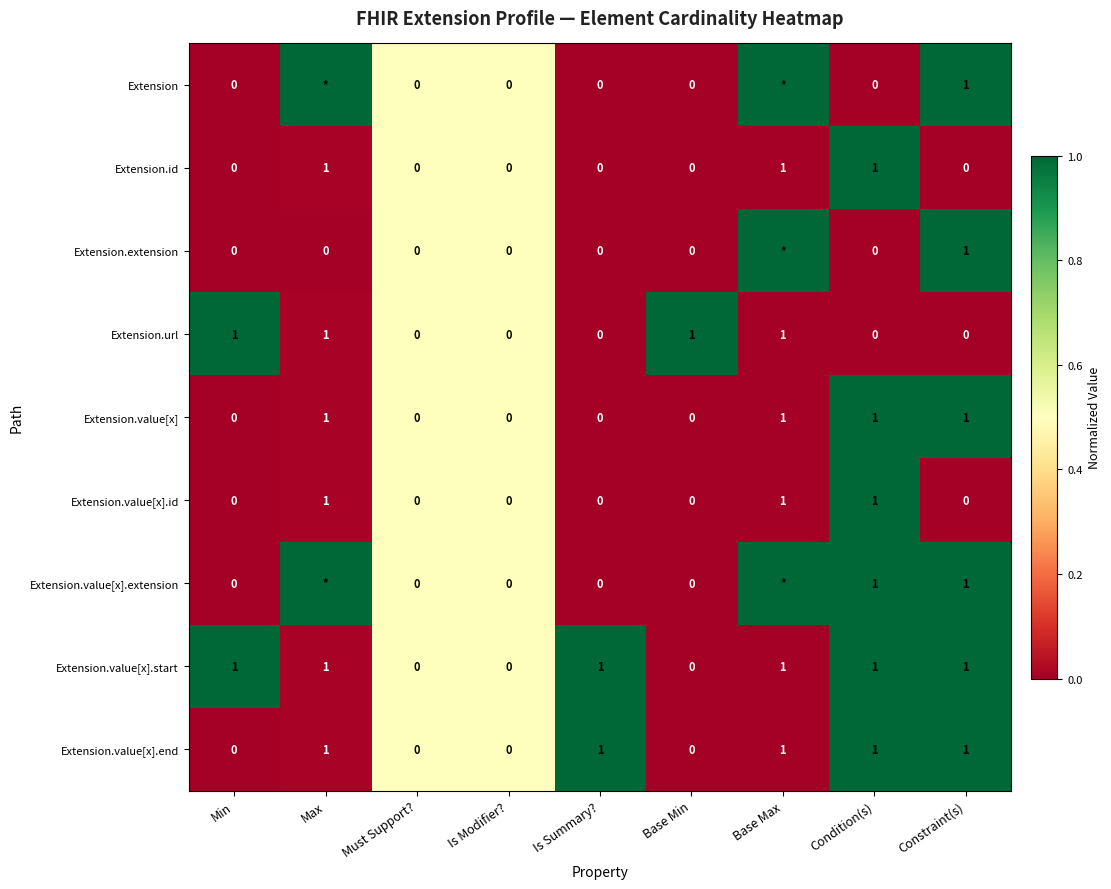

How many Extension.value[x].id values are between 0 and 1?

9